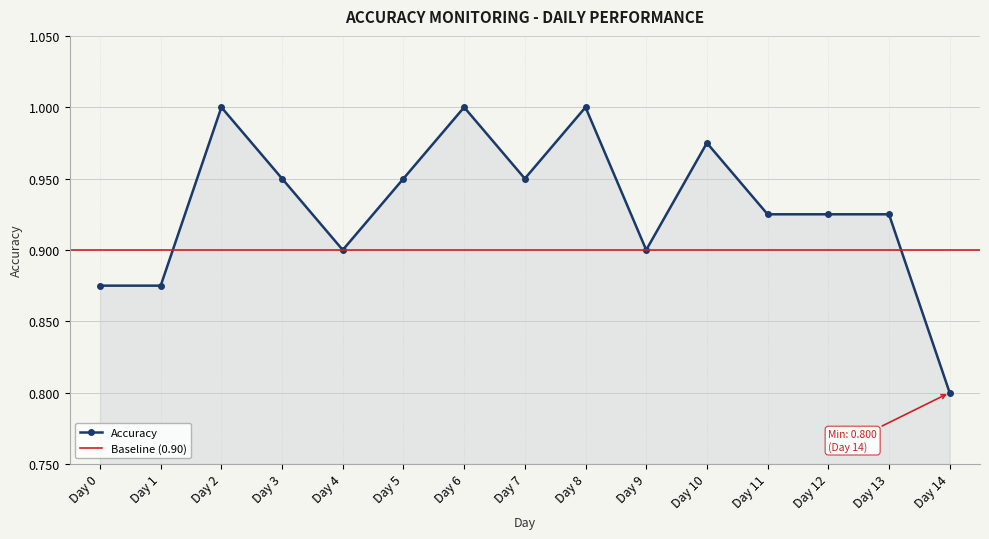

Reading left to right, extract all data points from this chart.

0.9	0.9	1.0	0.9	0.9	0.9	1.0	0.9	1.0	0.9	1.0	0.9	0.9	0.9	0.8